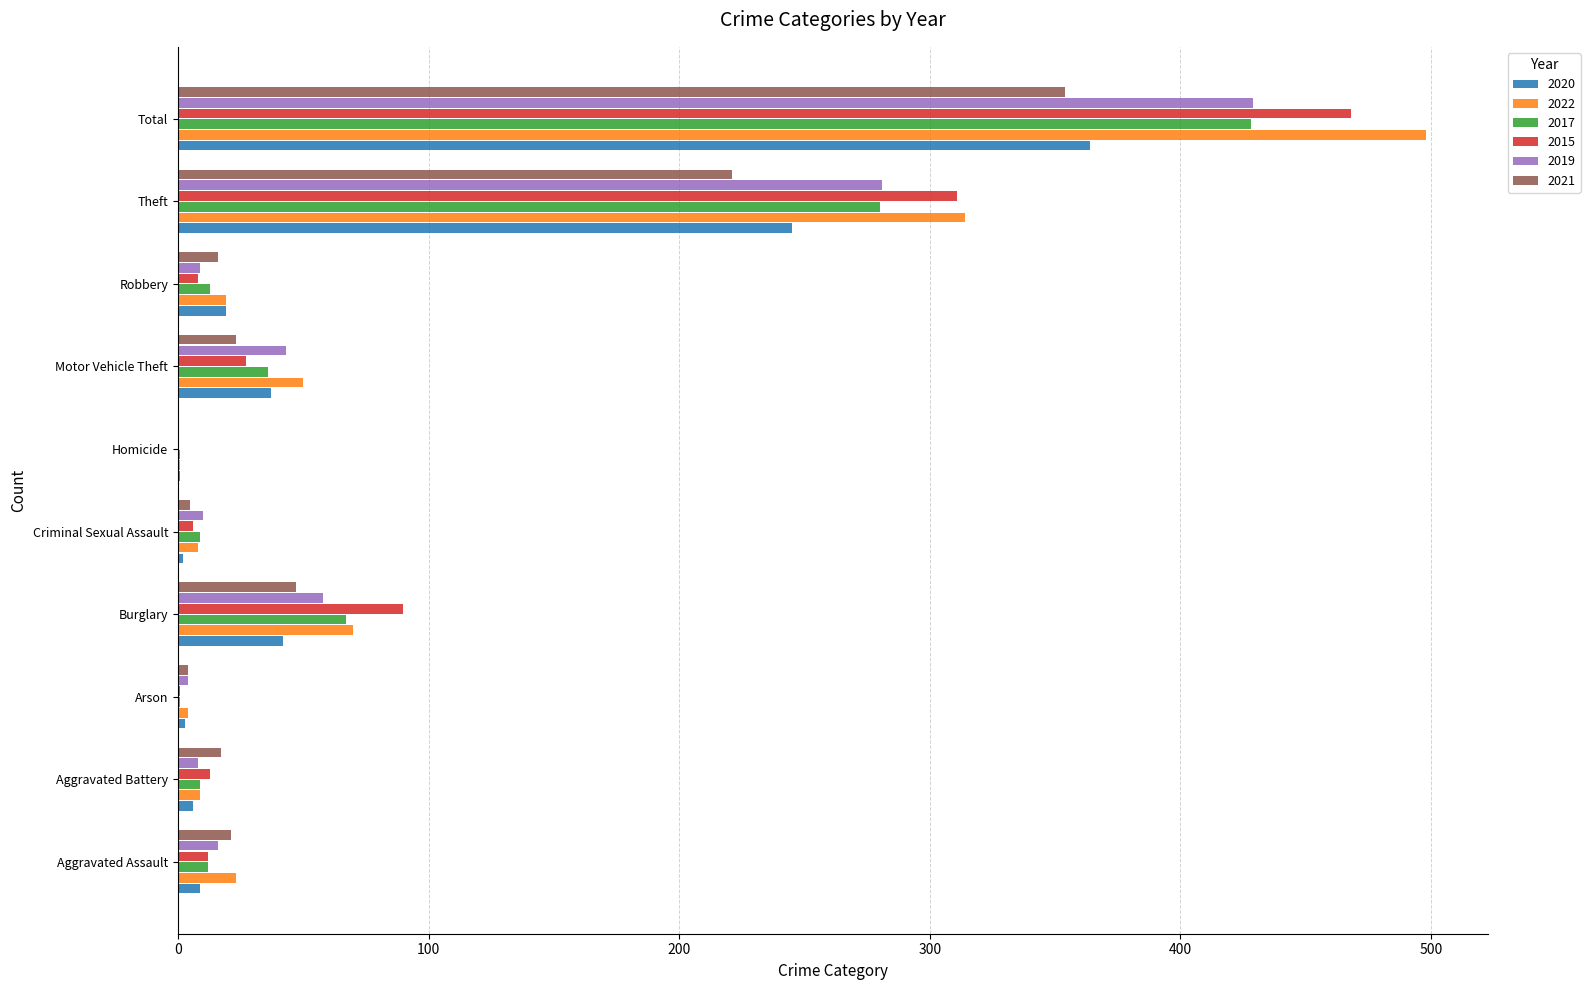

Which series has the largest total across all categories?

2022